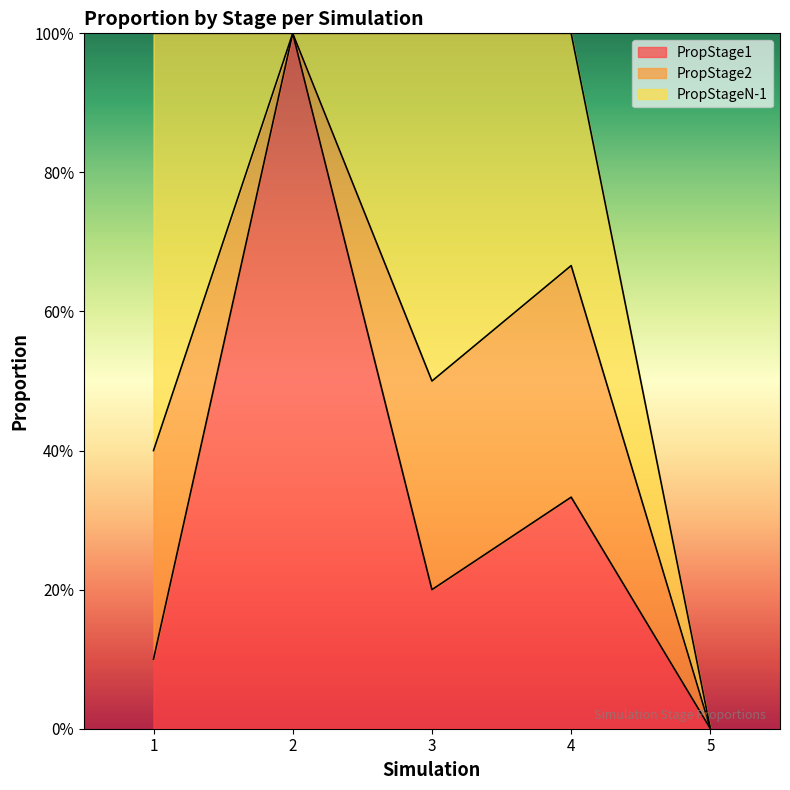

Rank the series by their average value, from highest to lowest.

PropStage1, PropStageN-1, PropStage2